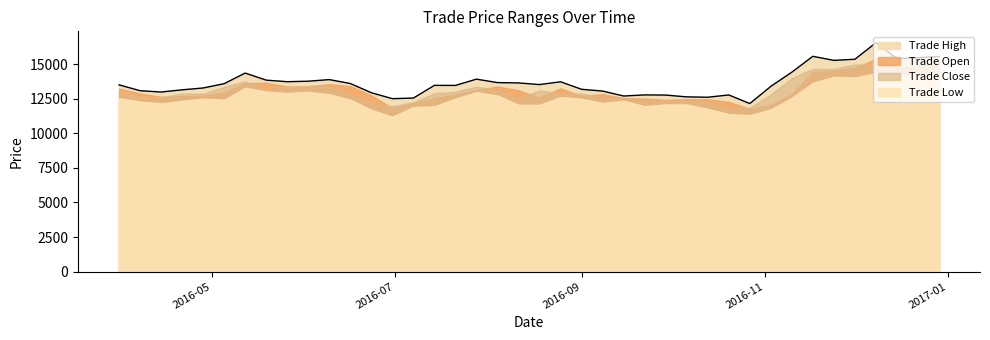

Which has a higher value, 2016-04-21 or 2016-10-06?

2016-04-21